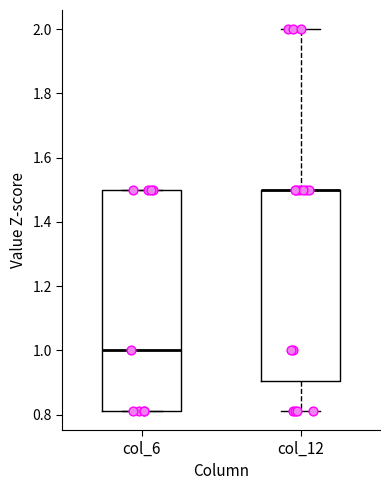

Where is the lower edge of the box for col_6 on the y-axis? The values are not printed on the chart, so give them approximately, as read against the axis.

0.82